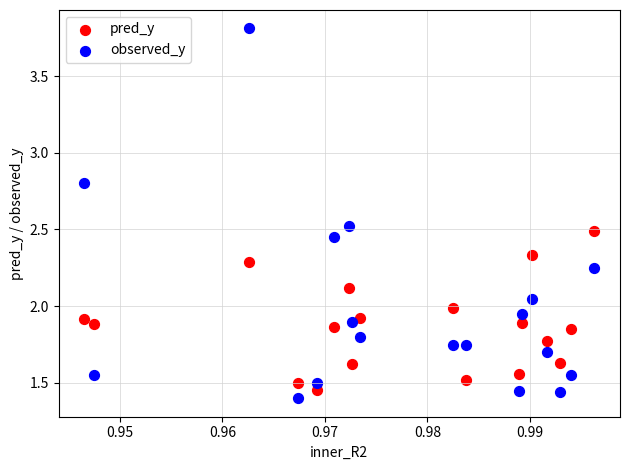

Across all data points, what is the range of Y values (max minus min)?

2.4